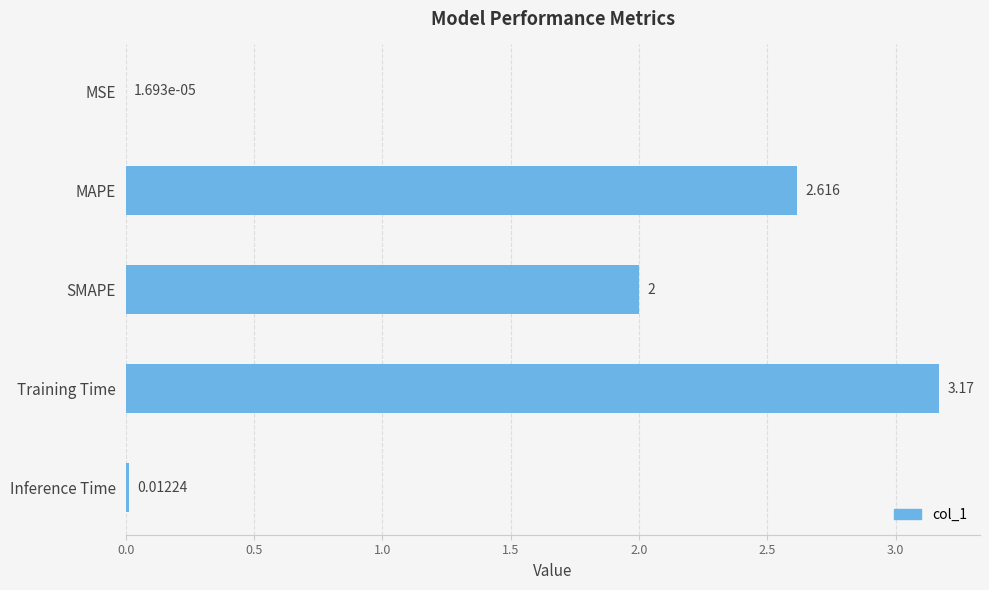

How many data points does each series have?

5